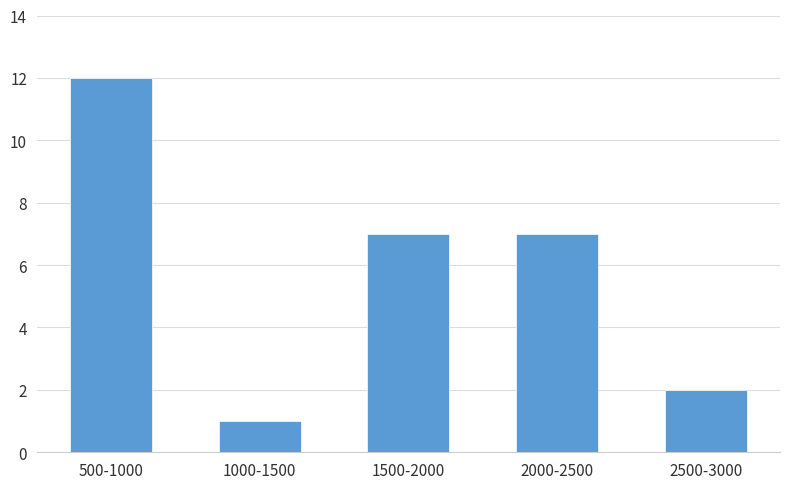

Reading right to left, what are all the values shown in this chart?

2	7	7	1	12